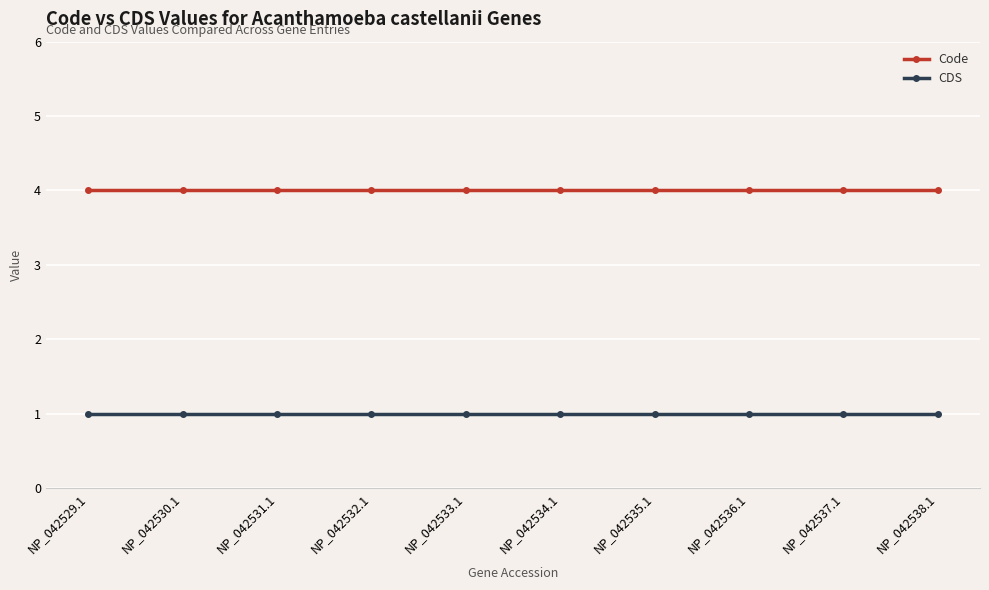

What is the lowest value of the Code series?

4